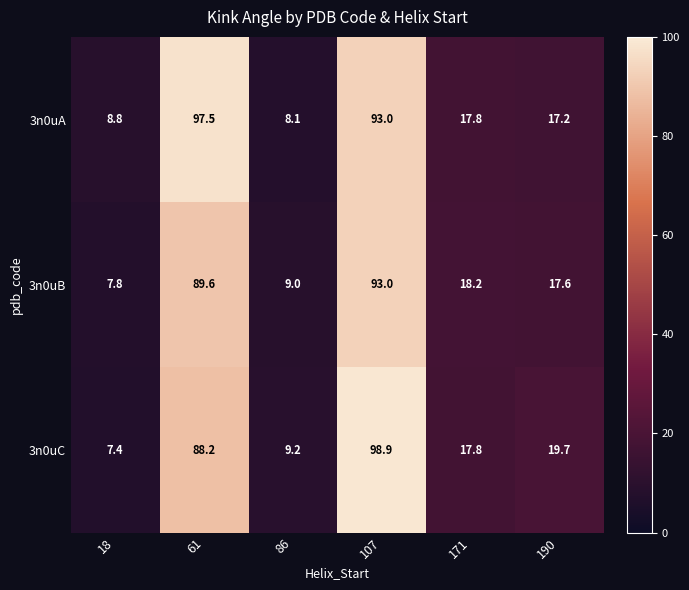

Rank the series by their average value, from highest to lowest.

3n0uA, 3n0uC, 3n0uB